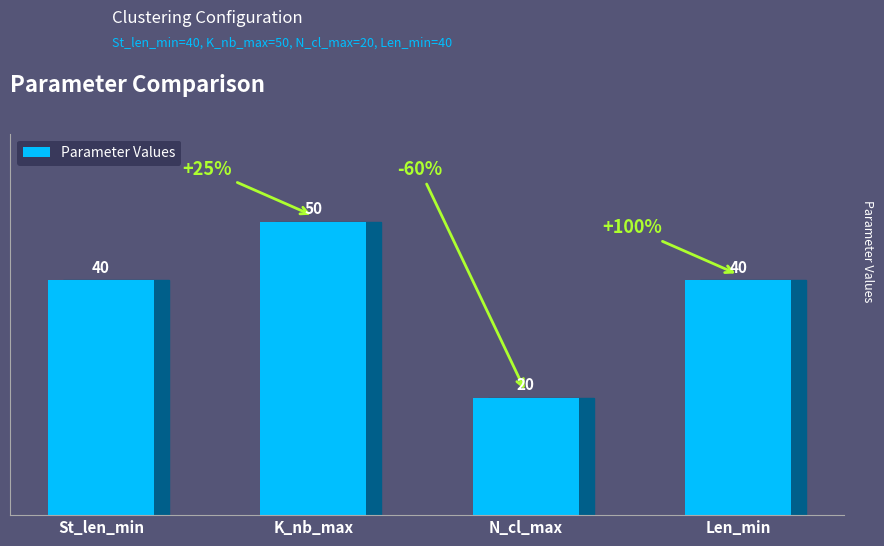

What is the value of the 4th bar from the left?

40